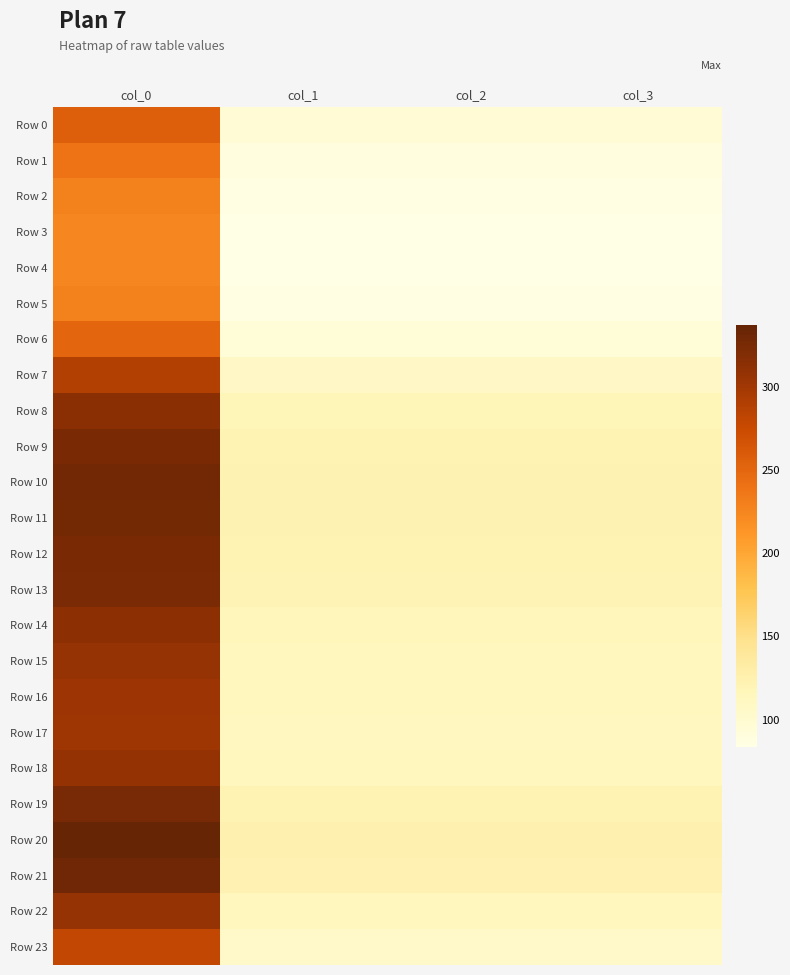

Between col_3 and col_1, which is larger?

col_3